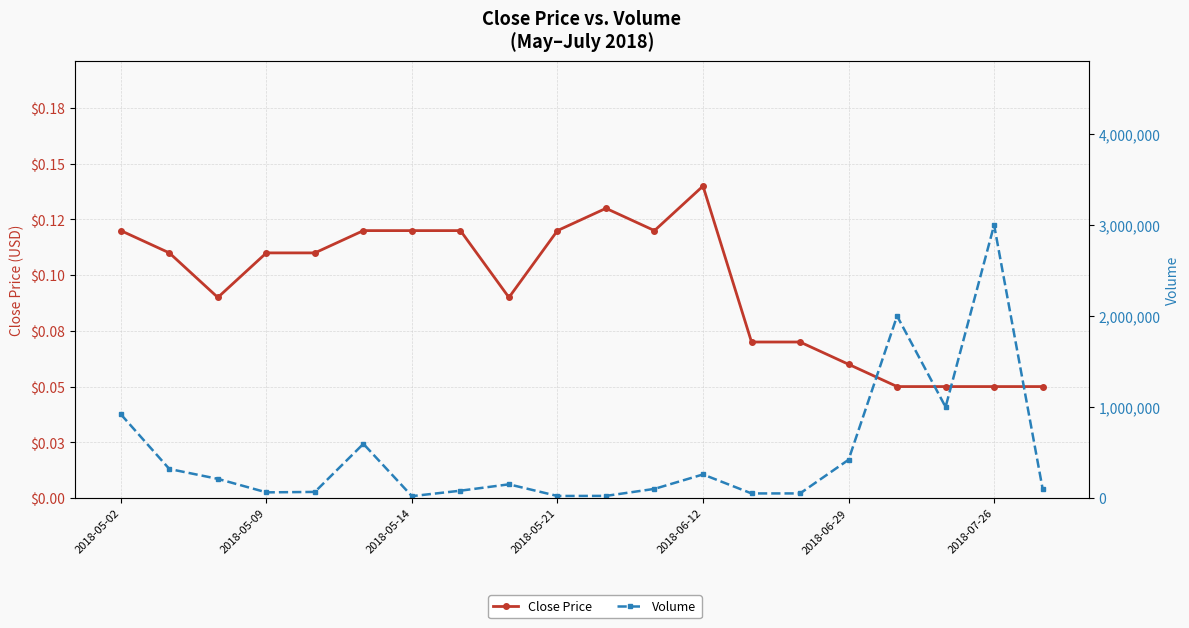

At which category is the sum across all series the highest?

2018-07-26